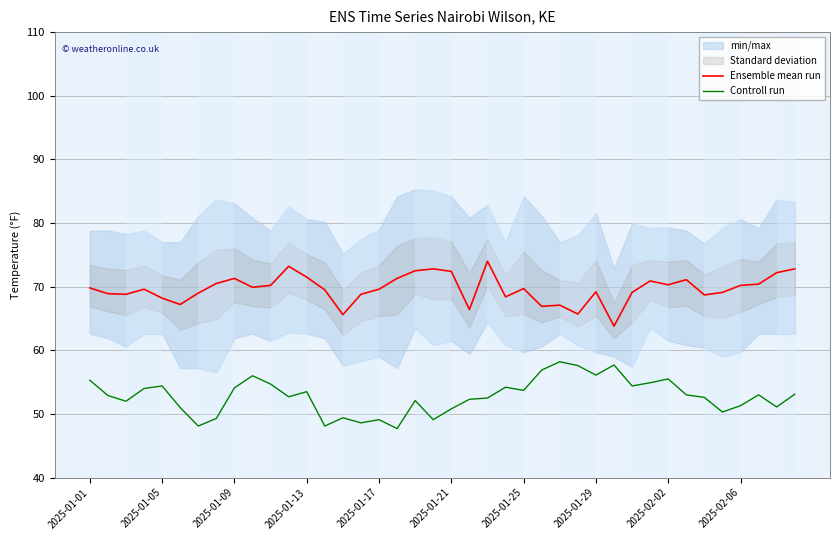

True or false: Controll run and Ensemble mean run intersect in this chart.

False